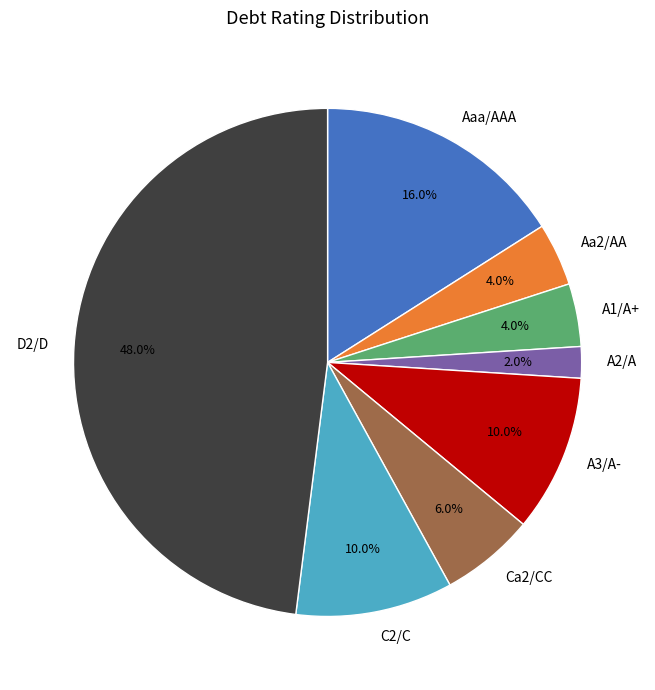

To the nearest percent, what percentage of the pie is D2/D?

48%